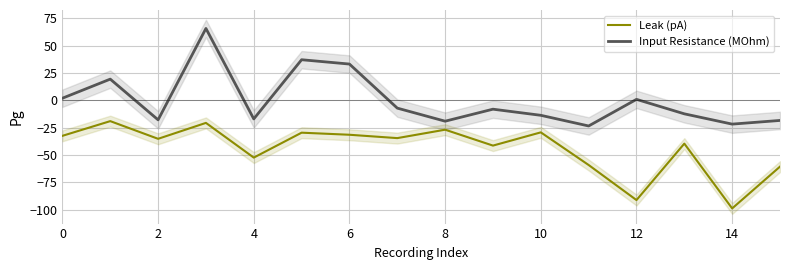

How many lines are shown in the chart?

2